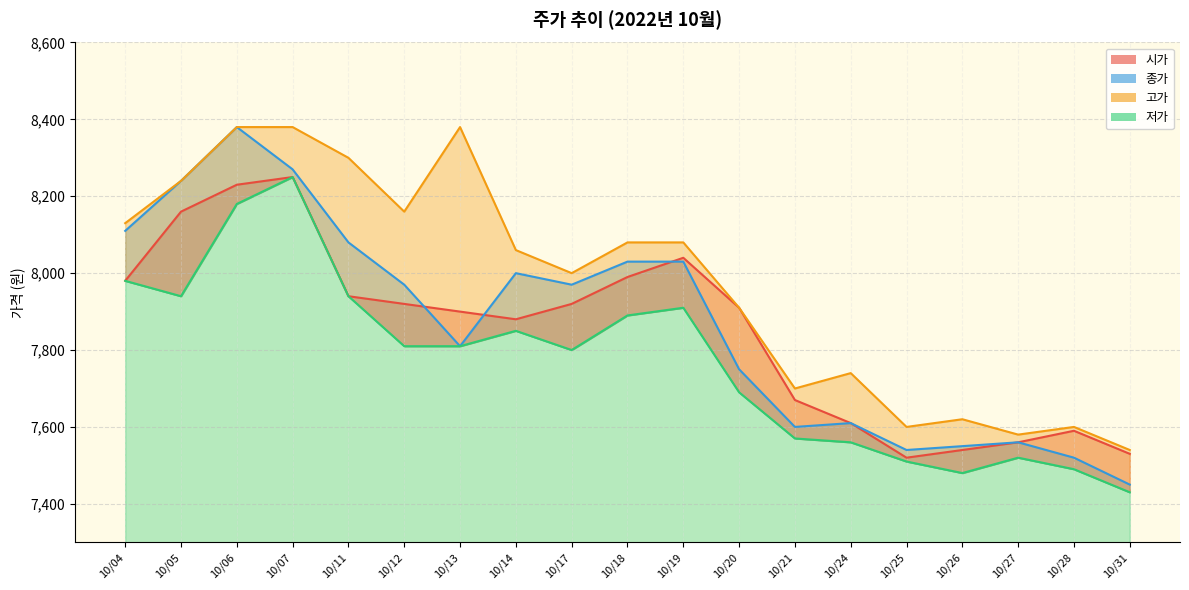

How many data points in 시가 are above 7910?

9